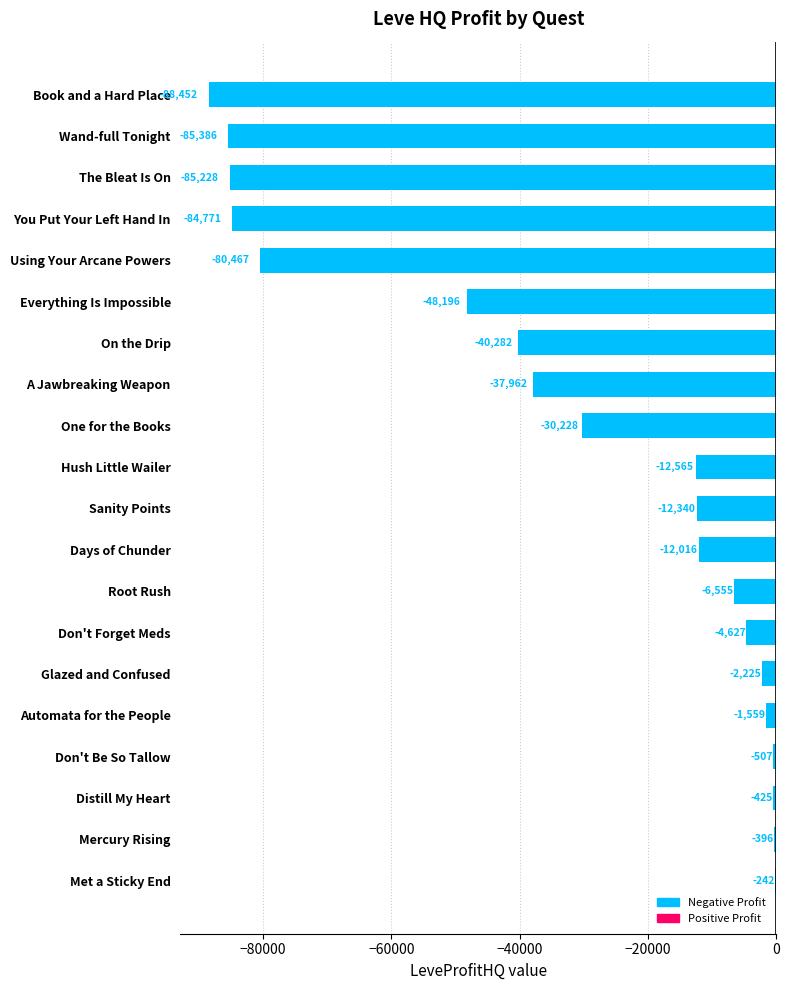

Which label corresponds to the largest value in the chart?

Met a Sticky End